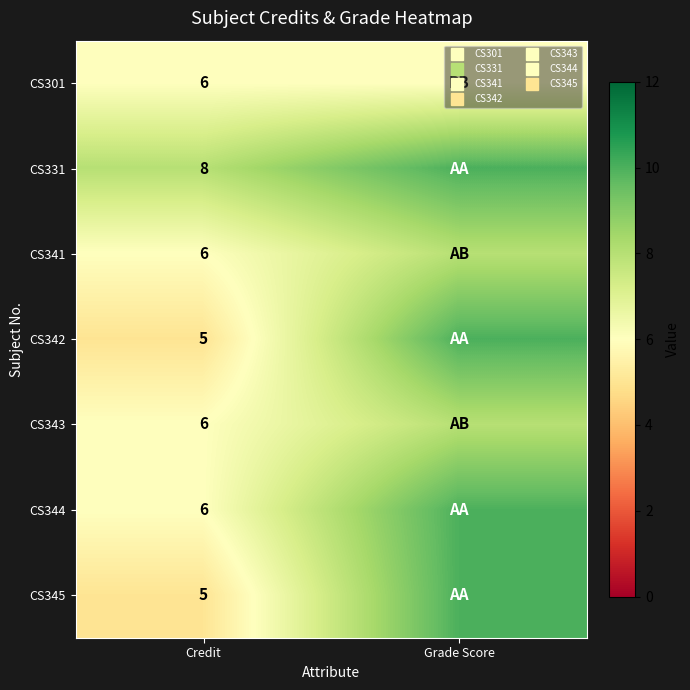

Is it true that CS341 equals 6 at Credit?

True